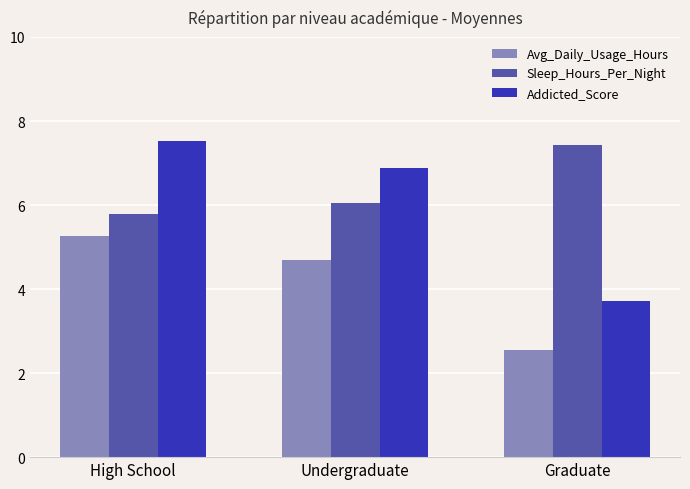

What is the difference between the highest and lowest values at Undergraduate?

2.2